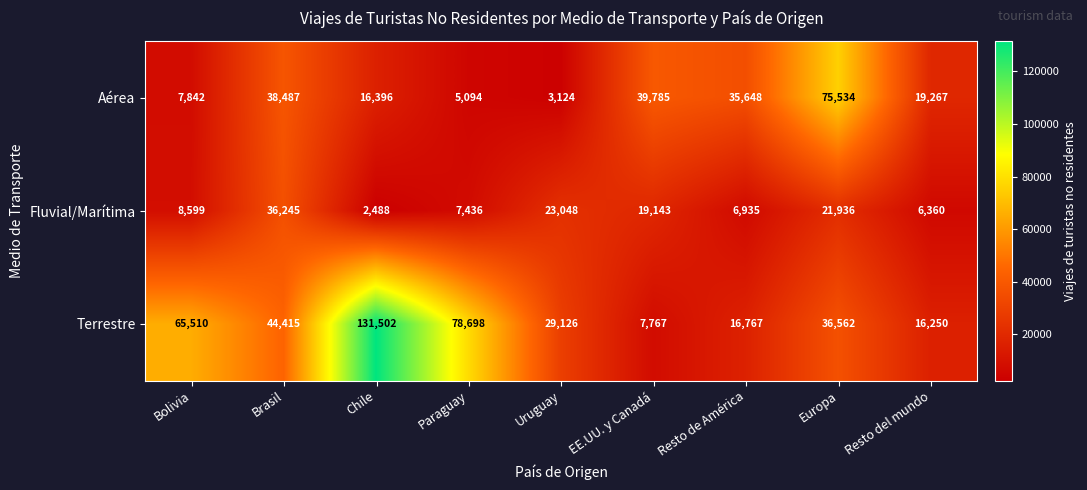

True or false: Terrestre has a value of 7974 at Resto del mundo.

False